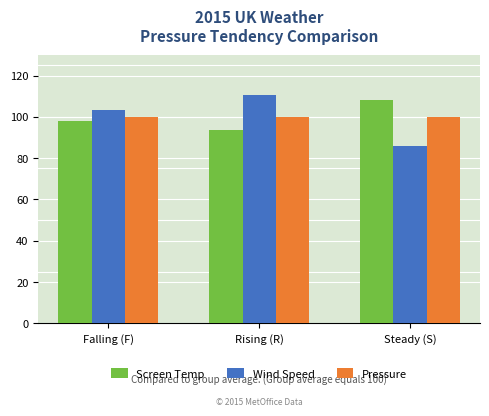

What is the spread (max minus min) of values at Steady (S)?

22.3